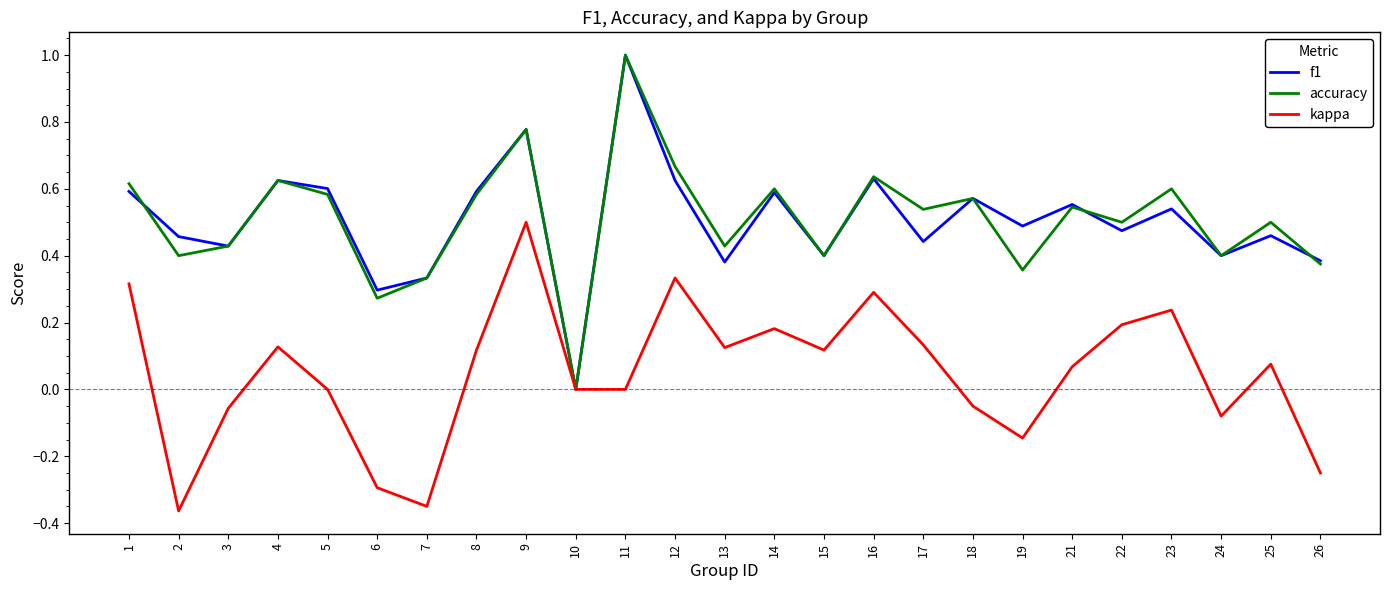

Between 3 and 23, which series saw the biggest shift?

kappa